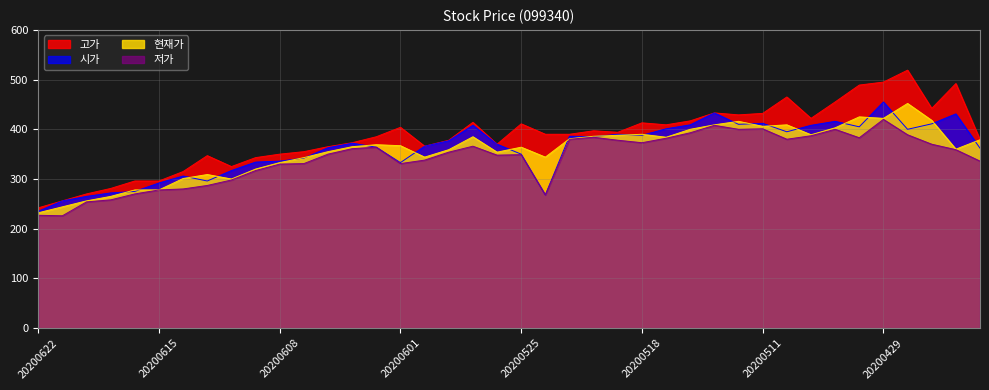

At which label does 저가 first exceed 359?

20200603